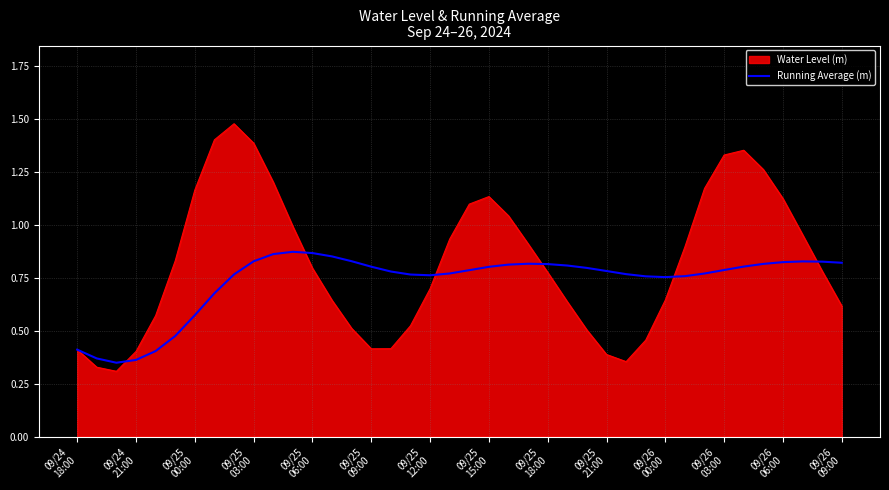

Rank the series by their average value, from highest to lowest.

Water Level (m), Running Average (m)